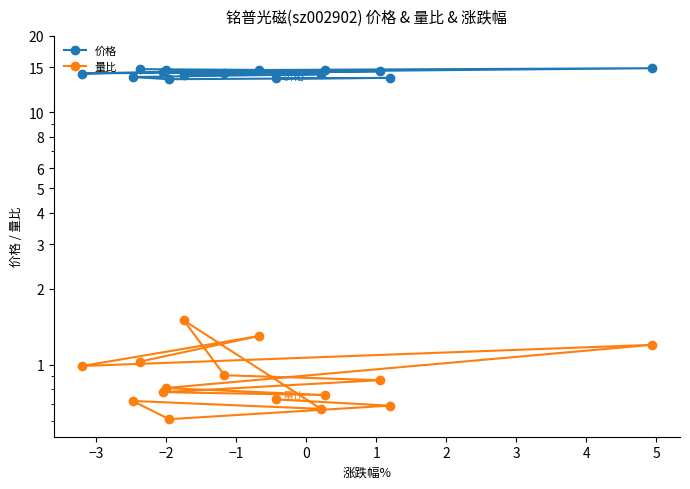

Where is the first local minimum for 价格?

−2